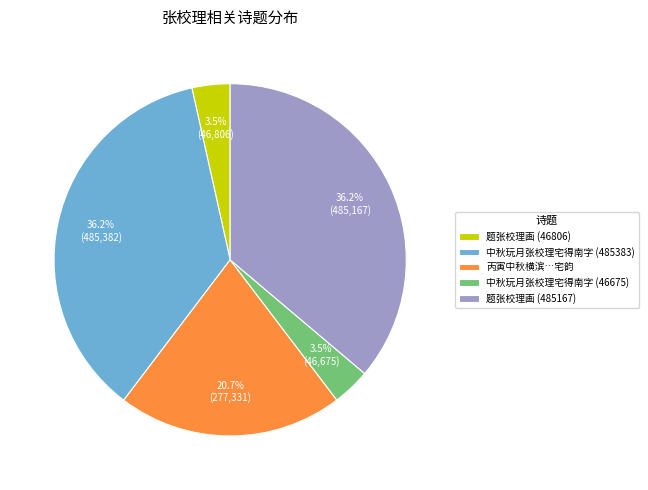

What percentage is the 中秋玩月张校理宅得南字 (485383) slice, to the nearest percent?

36%